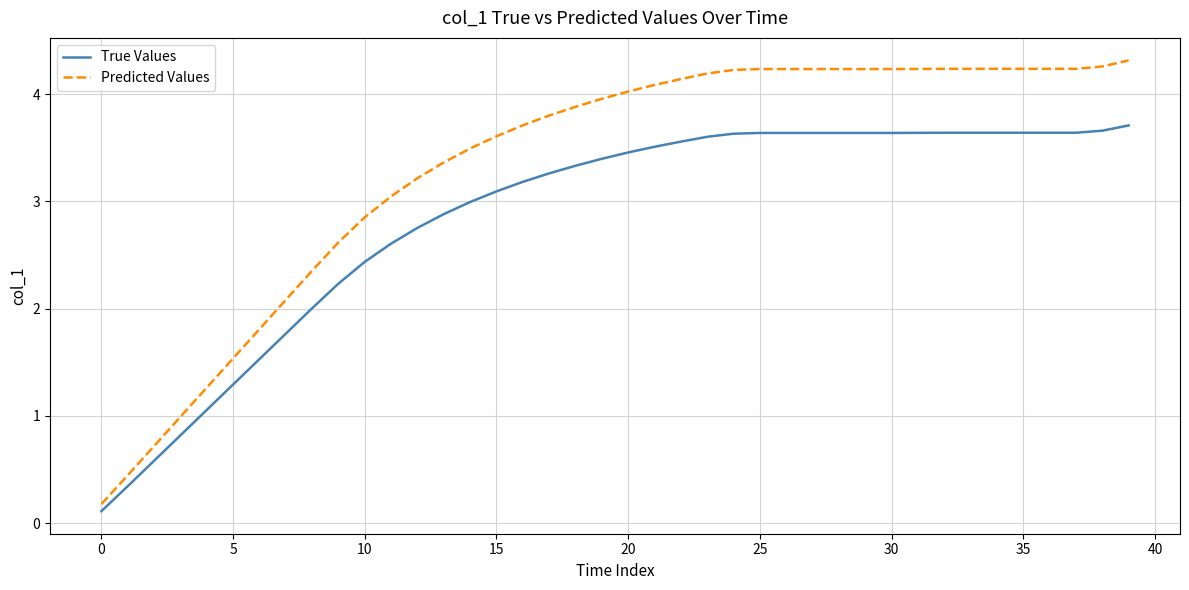

Which series has the largest total across all categories?

Predicted Values